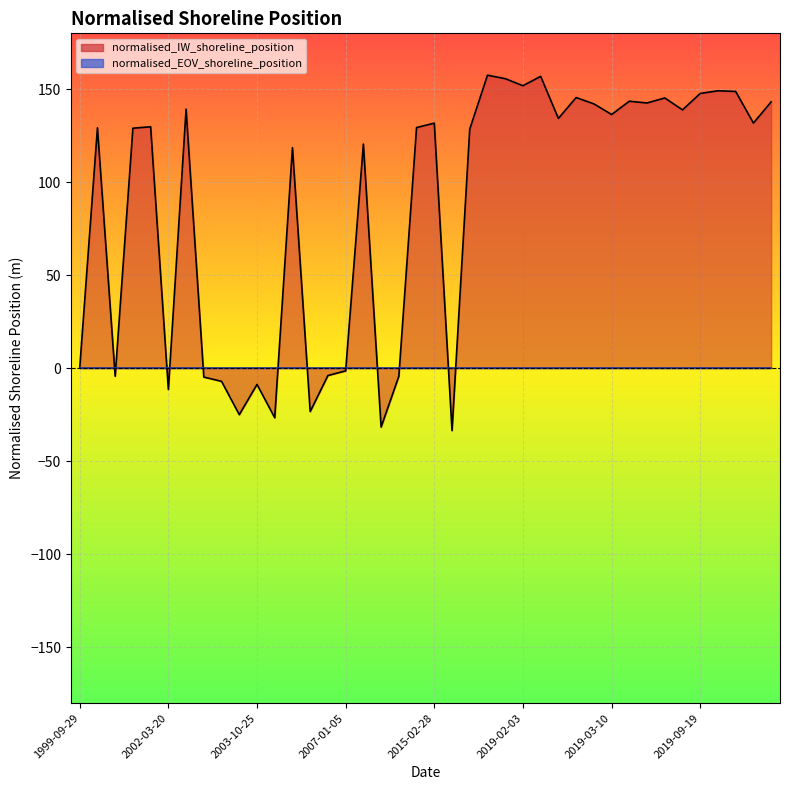

What is the label of the 15th point from the left?

2005-02-25